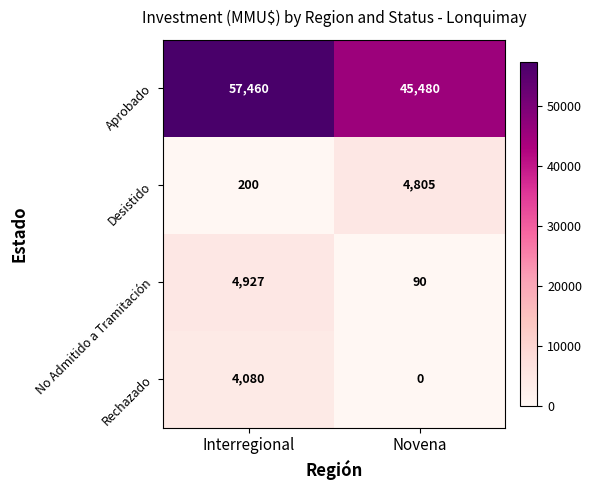

What is the greatest value displayed?

57460